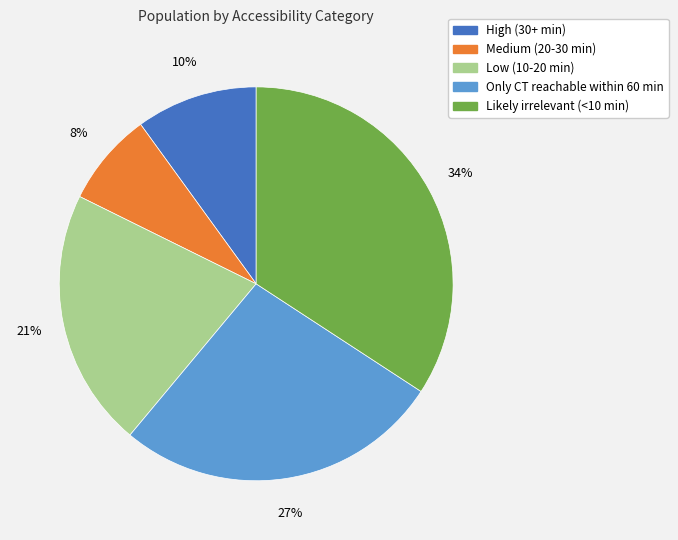

Which has a higher value, High (30+ min) or Medium (20-30 min)?

High (30+ min)